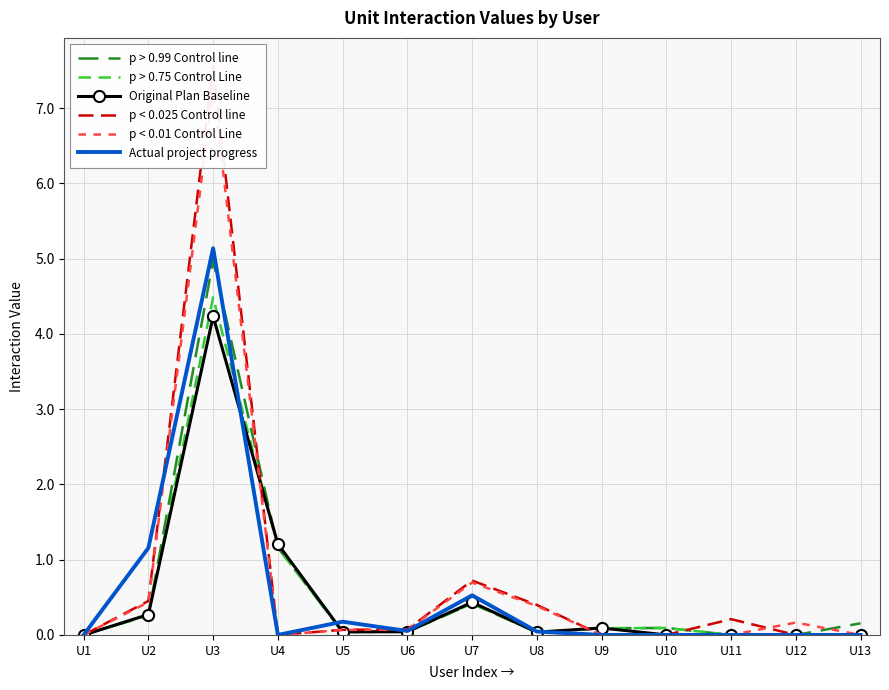

Reading left to right, transcribe all the data shown in this chart.

p > 0.99 Control line: 0.0	0.3	5.0	1.2	0.0	0.0	0.4	0.0	0.1	0.1	0.0	0.0	0.2
p > 0.75 Control Line: 0.0	0.3	4.5	1.2	0.0	0.0	0.4	0.0	0.1	0.1	0.0	0.0	0.0
Original Plan Baseline: 0.0	0.3	4.2	1.2	0.0	0.0	0.4	0.0	0.1	0.0	0.0	0.0	0.0
p < 0.025 Control line: 0.0	0.5	7.6	0.0	0.1	0.1	0.7	0.4	0.0	0.0	0.2	0.0	0.0
p < 0.01 Control Line: 0.0	0.4	7.3	0.0	0.1	0.1	0.7	0.4	0.0	0.0	0.0	0.2	0.0
Actual project progress: 0.0	1.2	5.1	0.0	0.2	0.1	0.5	0.0	0.0	0.0	0.0	0.0	0.0